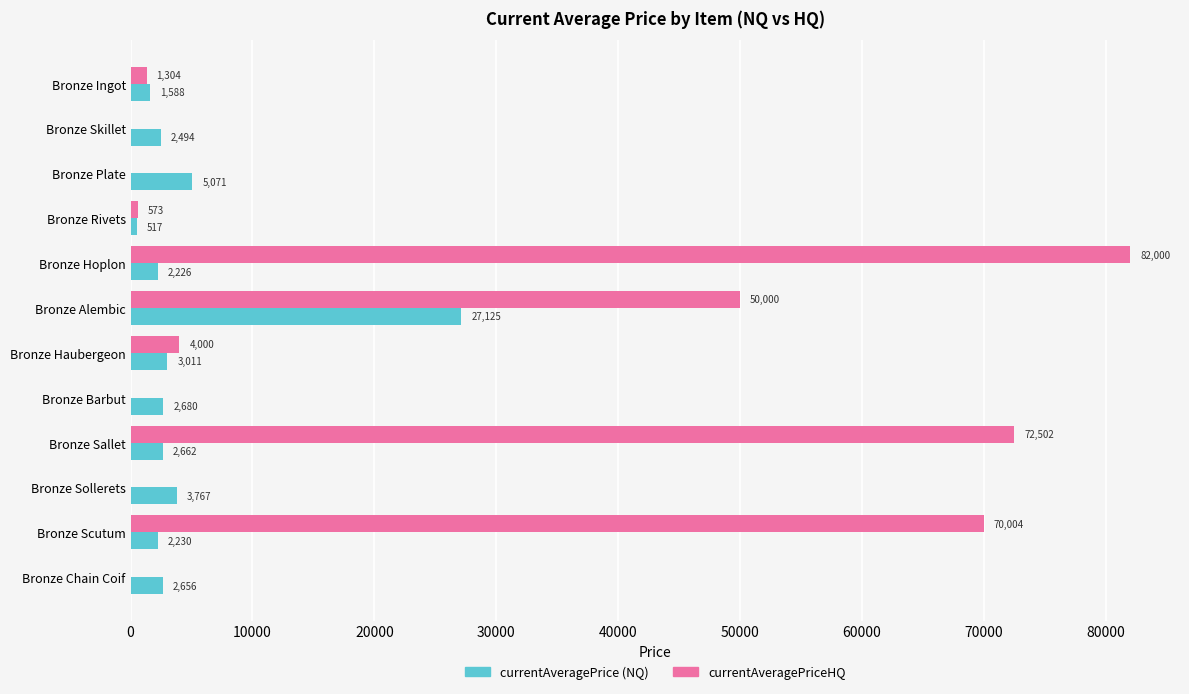

At which category does the chart reach its peak across all series?

Bronze Hoplon